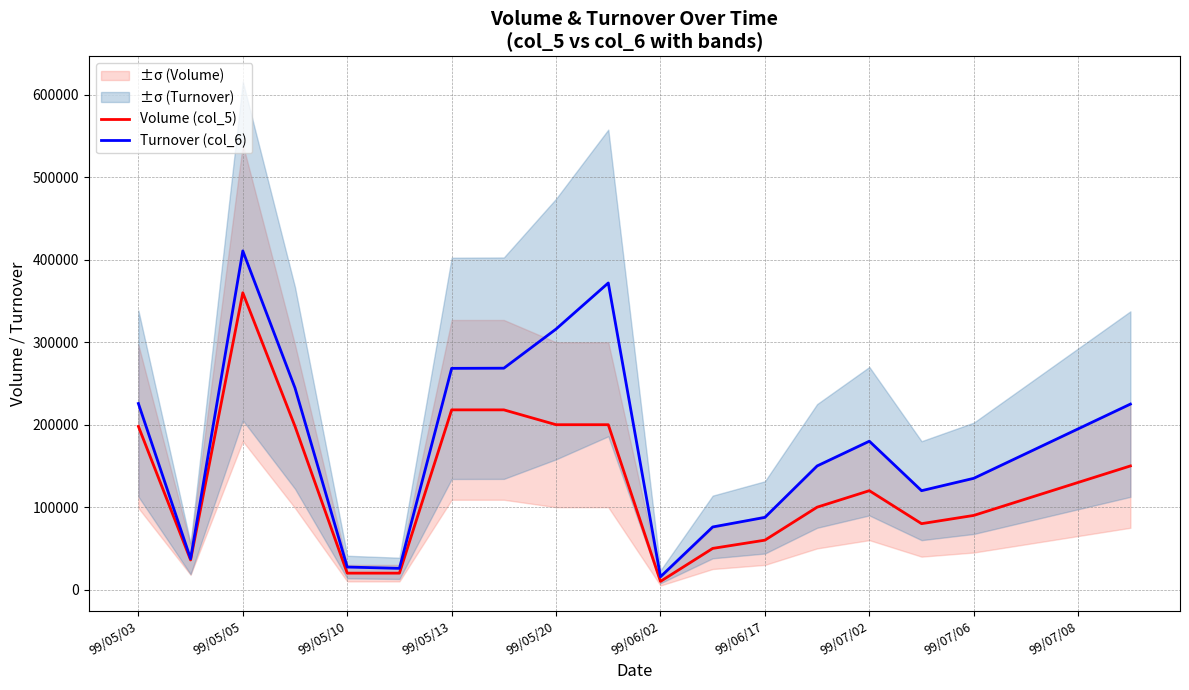

Rank the series by their average value, from lowest to highest.

Volume (col_5), Turnover (col_6)